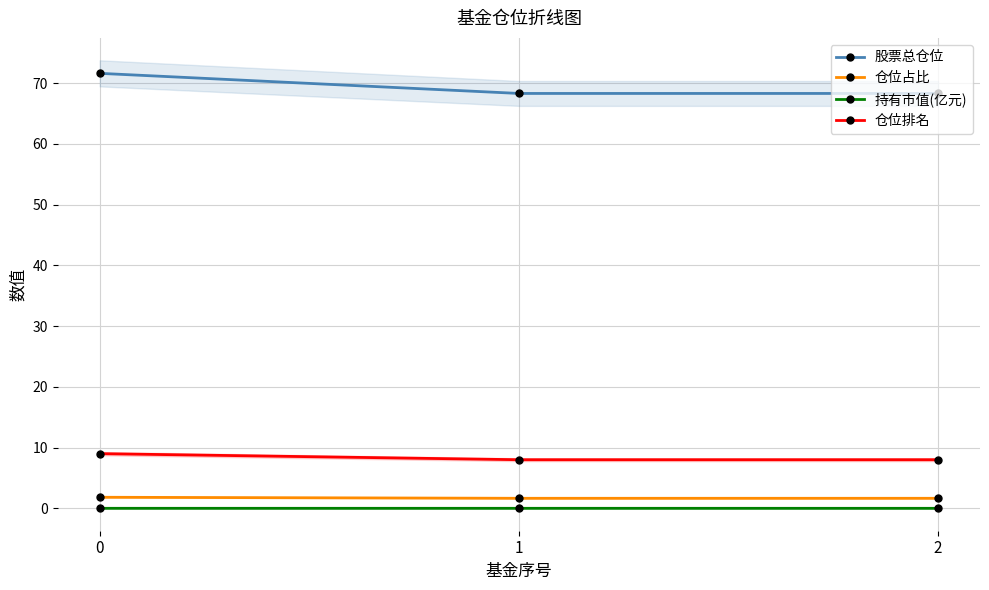

What is the value of the 仓位排名 point at the 2nd from the left?

8.0